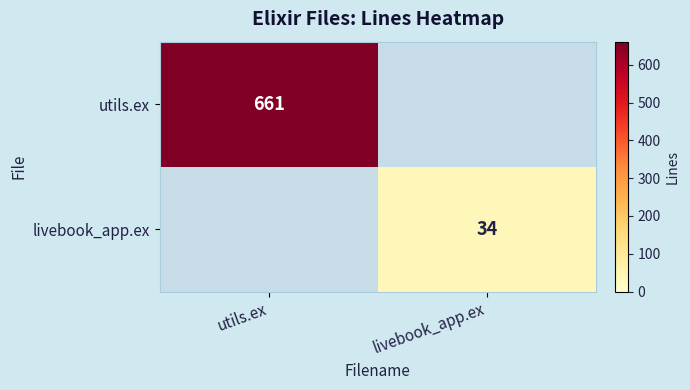

Which has a higher value, livebook_app.ex or utils.ex?

utils.ex